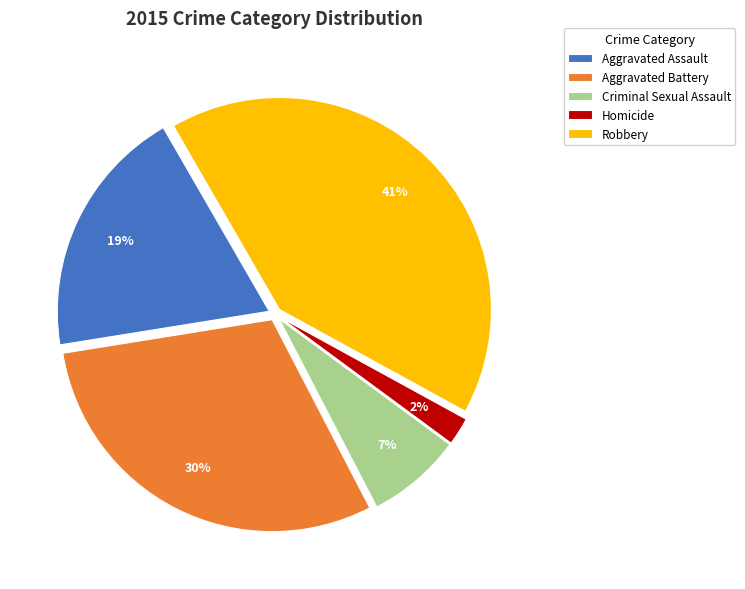

To the nearest percent, what is the difference between the Criminal Sexual Assault and Homicide slice percentages?

5%